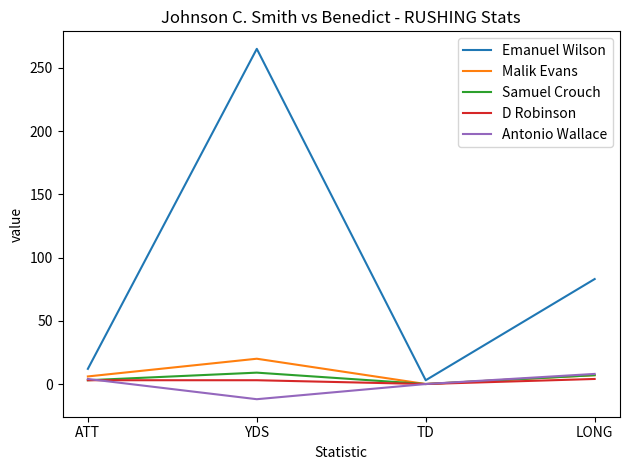

Count the number of data series in this chart.

5